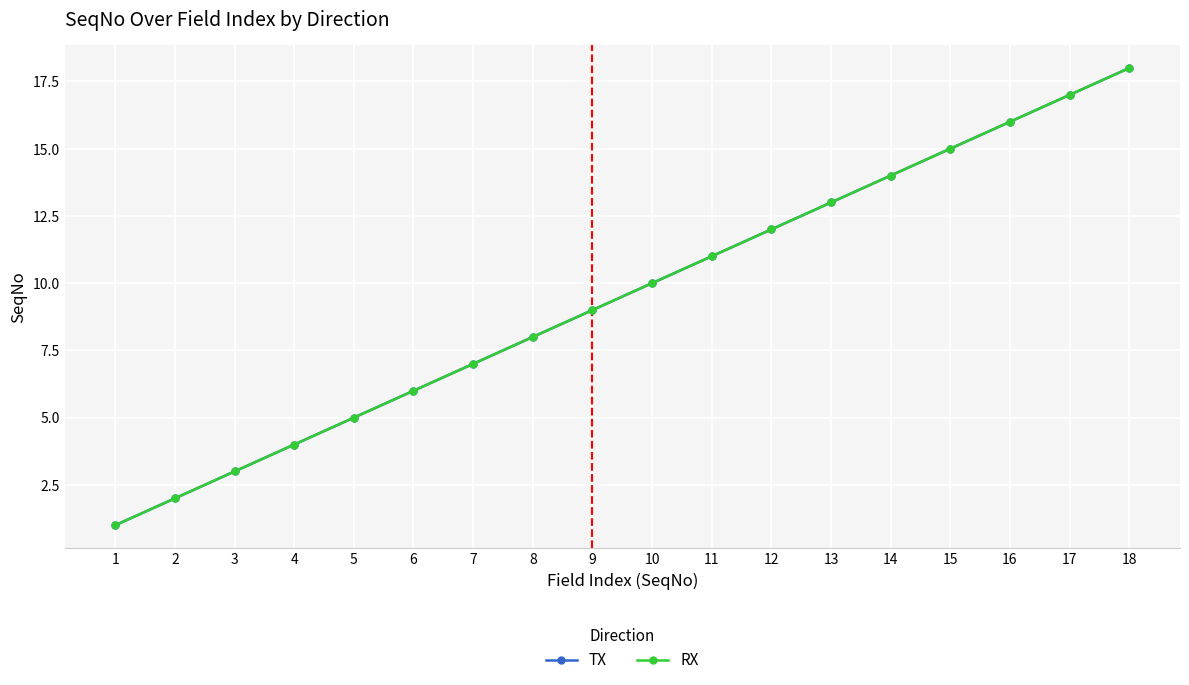

Is this an area chart (filled region under the line)?

No